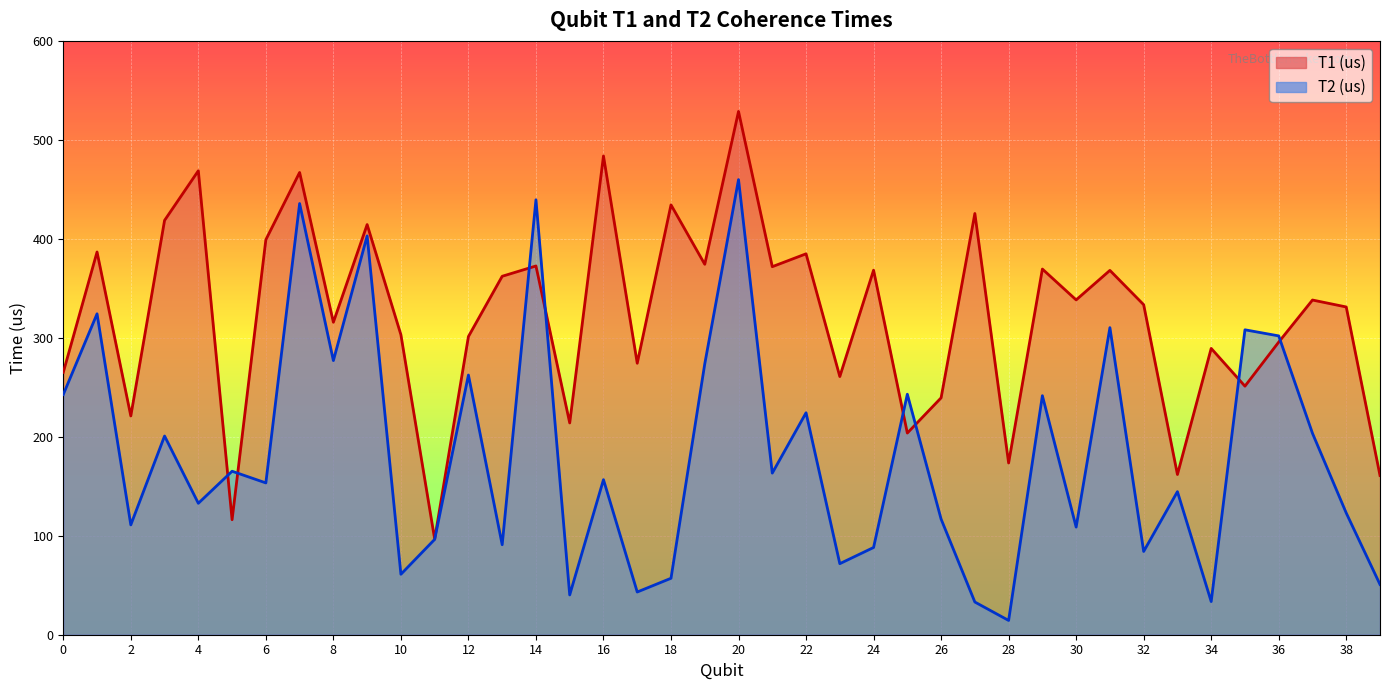

At which category does T2 (us) reach its first local valley?

2